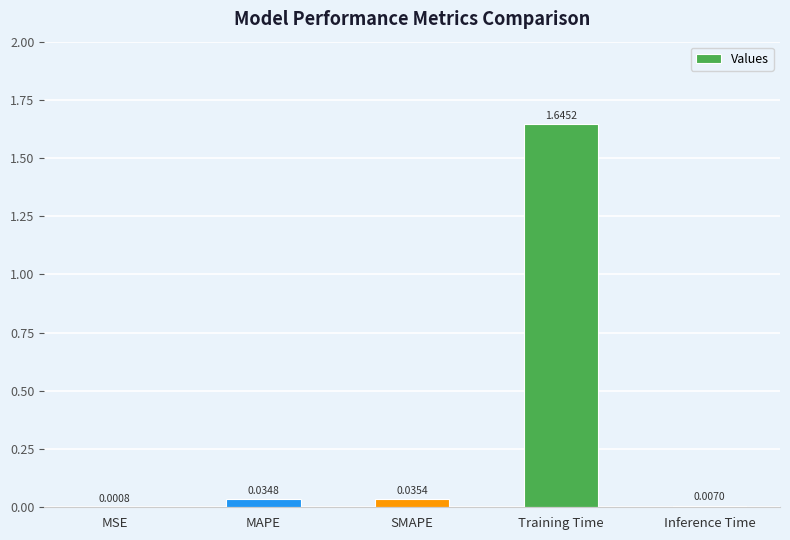

What is the change in value from SMAPE to Training Time?

+1.6